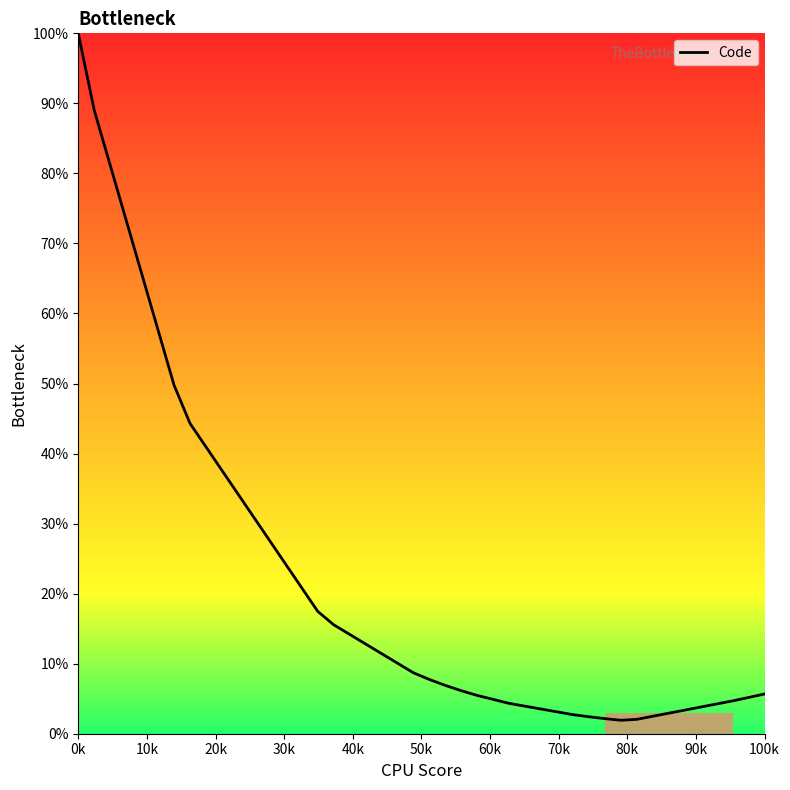

Does the chart have visible grid lines?

No